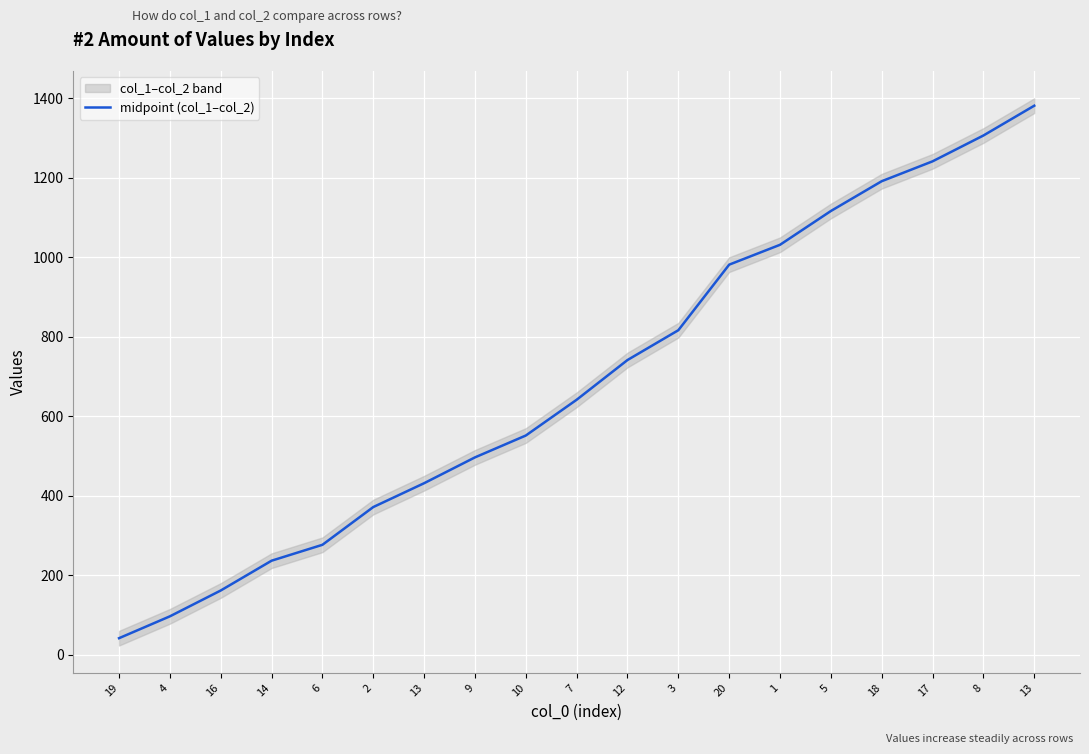

The value at 7 is 641.5. True or false?

True